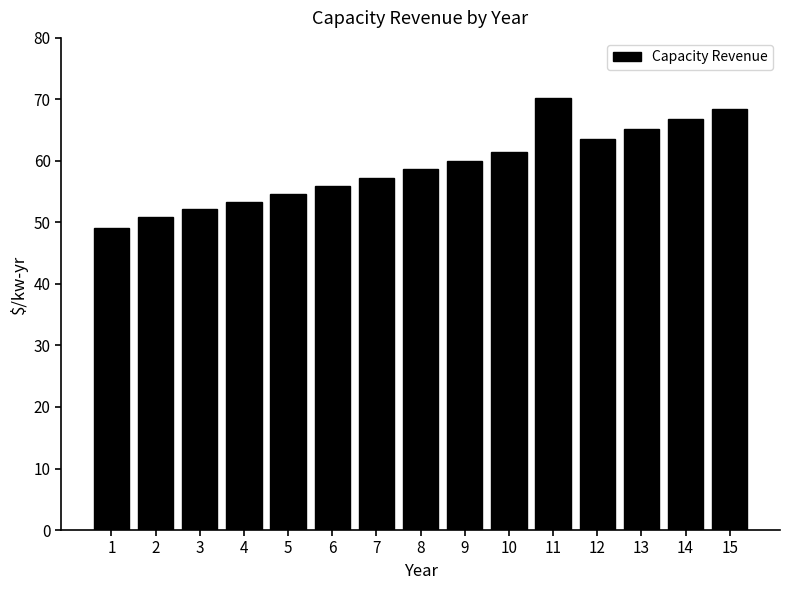

Reading left to right, extract all data points from this chart.

1=49.1	2=50.9	3=52.1	4=53.4	5=54.6	6=55.9	7=57.3	8=58.7	9=60.1	10=61.5	11=70.3	12=63.5	13=65.1	14=66.8	15=68.4